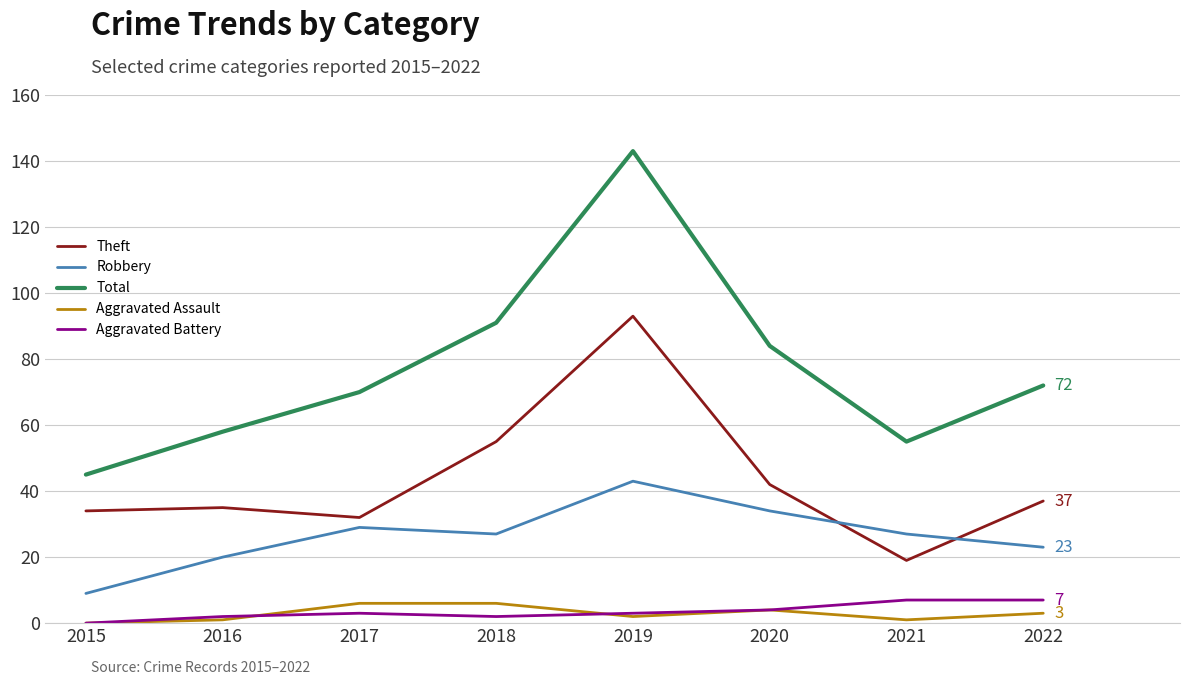

Reading left to right, what are all the values shown in this chart?

Theft: 2015=34	2016=35	2017=32	2018=55	2019=93	2020=42	2021=19	2022=37
Robbery: 2015=9	2016=20	2017=29	2018=27	2019=43	2020=34	2021=27	2022=23
Total: 2015=45	2016=58	2017=70	2018=91	2019=143	2020=84	2021=55	2022=72
Aggravated Assault: 2015=0	2016=1	2017=6	2018=6	2019=2	2020=4	2021=1	2022=3
Aggravated Battery: 2015=0	2016=2	2017=3	2018=2	2019=3	2020=4	2021=7	2022=7